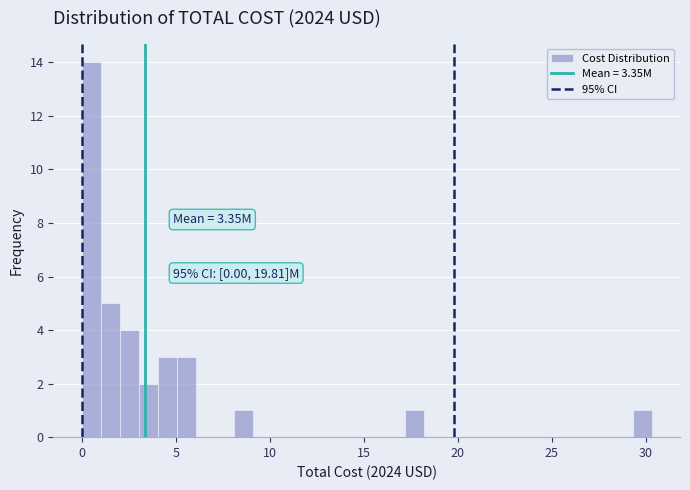

Around what value on the x-axis is the tallest bar? Give the approximate position of its centre, as read against the axis.

0.5